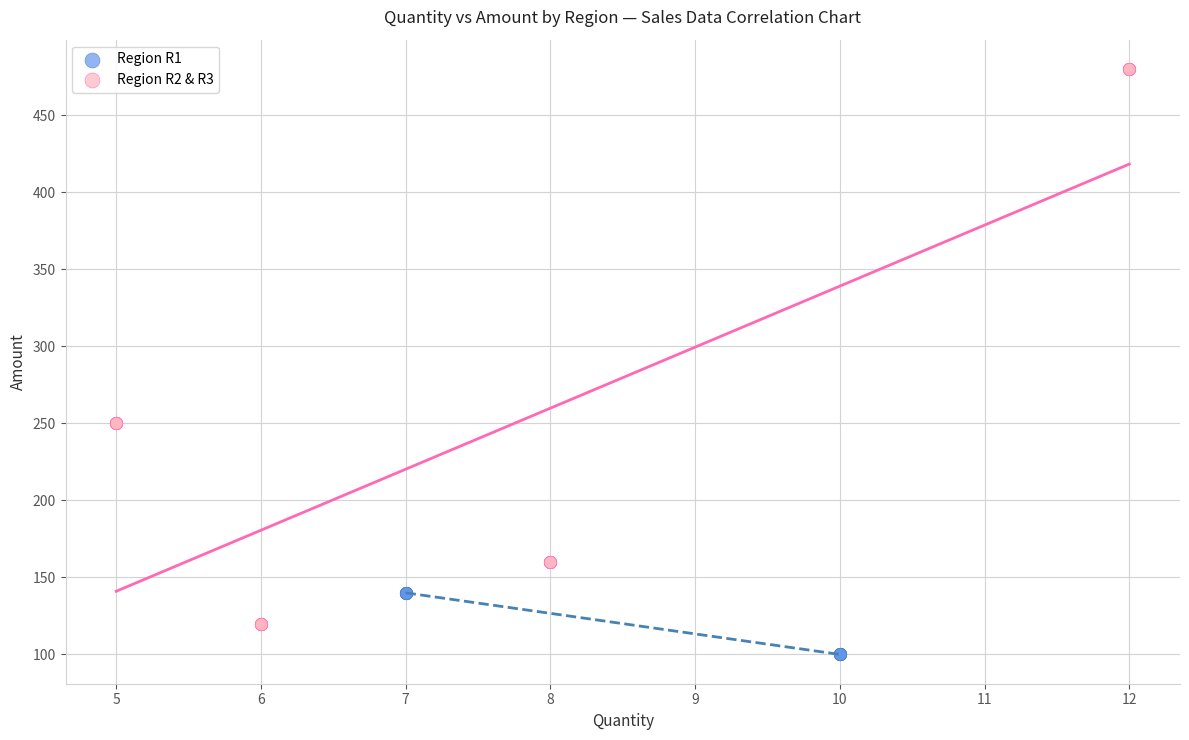

Which series contains the lowest Y value?

Region R1